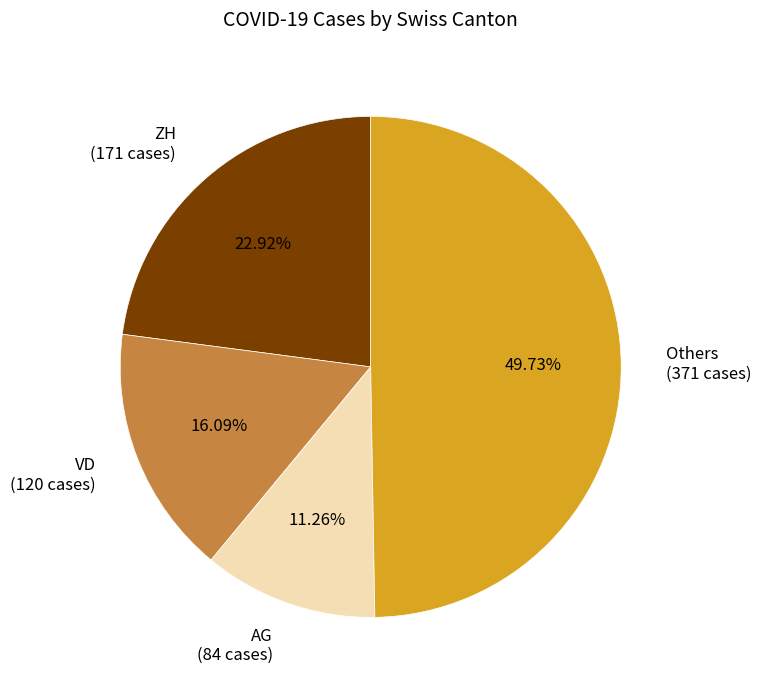

Does ZH (171 cases) represent more than half of the total?

No